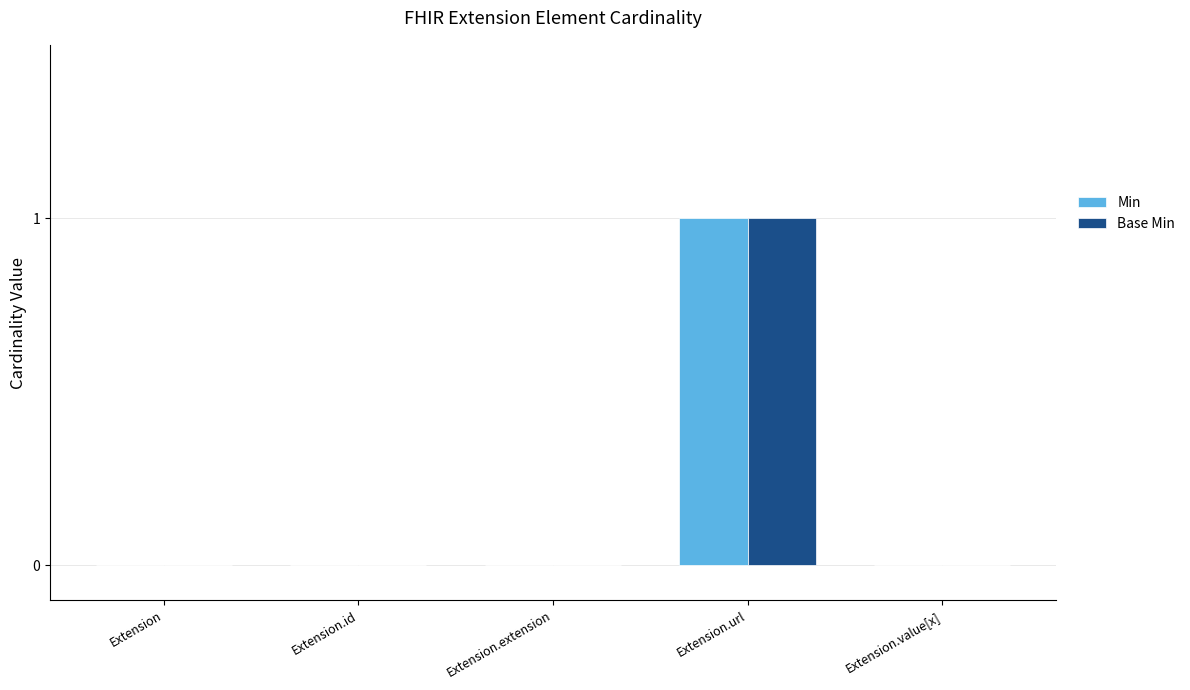

How many groups of bars are there?

5